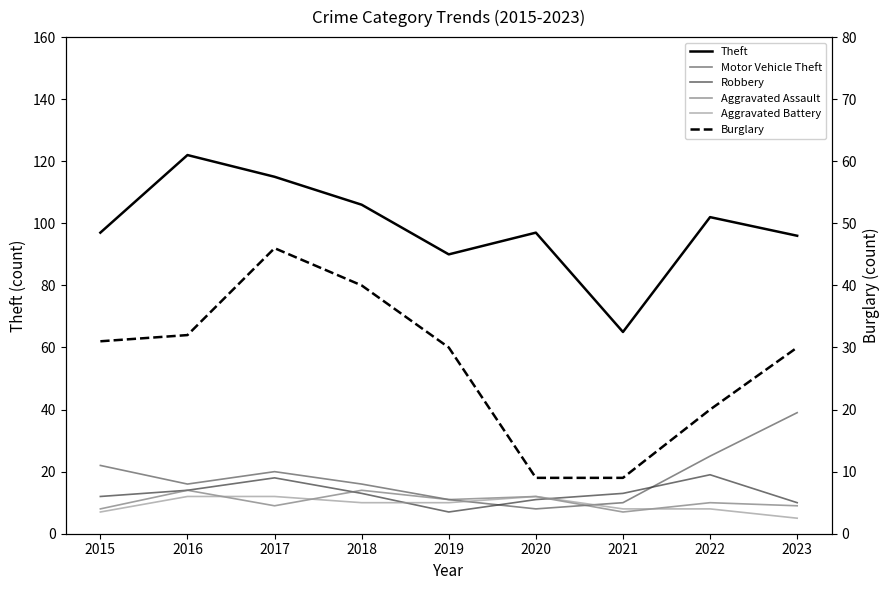

Reading left to right, extract all data points from this chart.

Theft: 97	122	115	106	90	97	65	102	96
Motor Vehicle Theft: 22	16	20	16	11	8	10	25	39
Robbery: 12	14	18	13	7	11	13	19	10
Aggravated Assault: 8	14	9	14	11	12	7	10	9
Aggravated Battery: 7	12	12	10	10	12	8	8	5
Burglary: 31	32	46	40	30	9	9	20	30